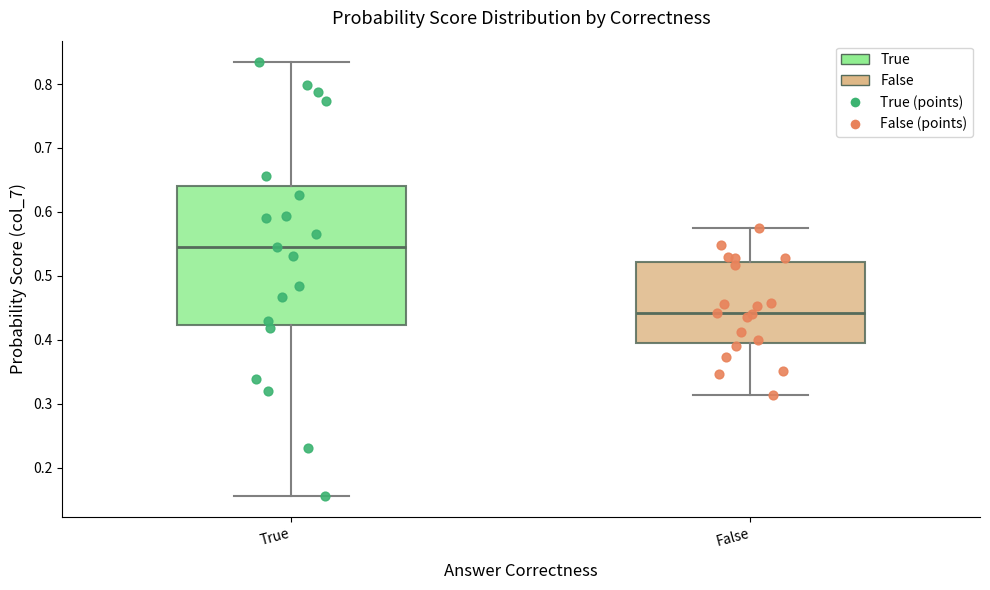

Which box is the tallest, from its lower edge to its upper edge?

True